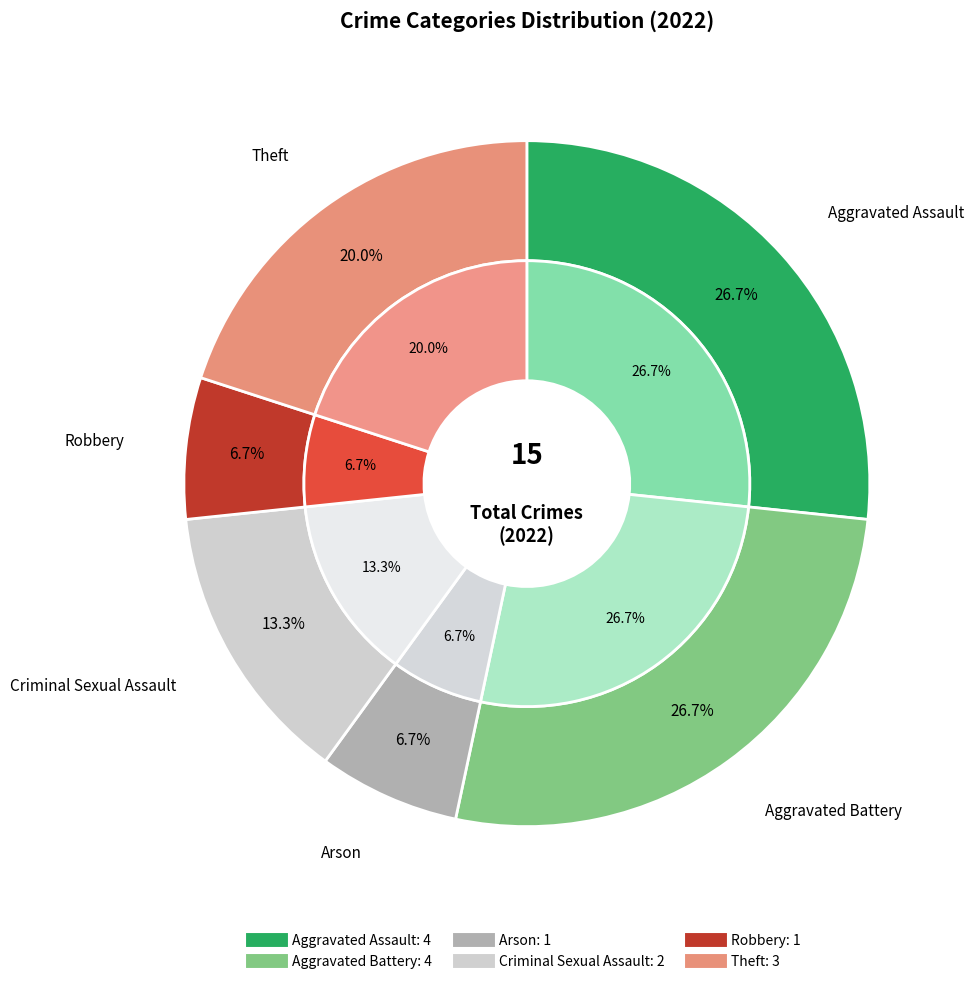

To the nearest percent, what is the difference between the largest and smallest slice percentages?

20%